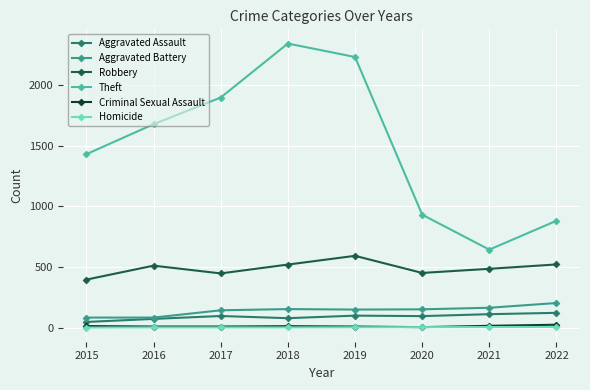

The Aggravated Assault series shows 95 at 2017. True or false?

True